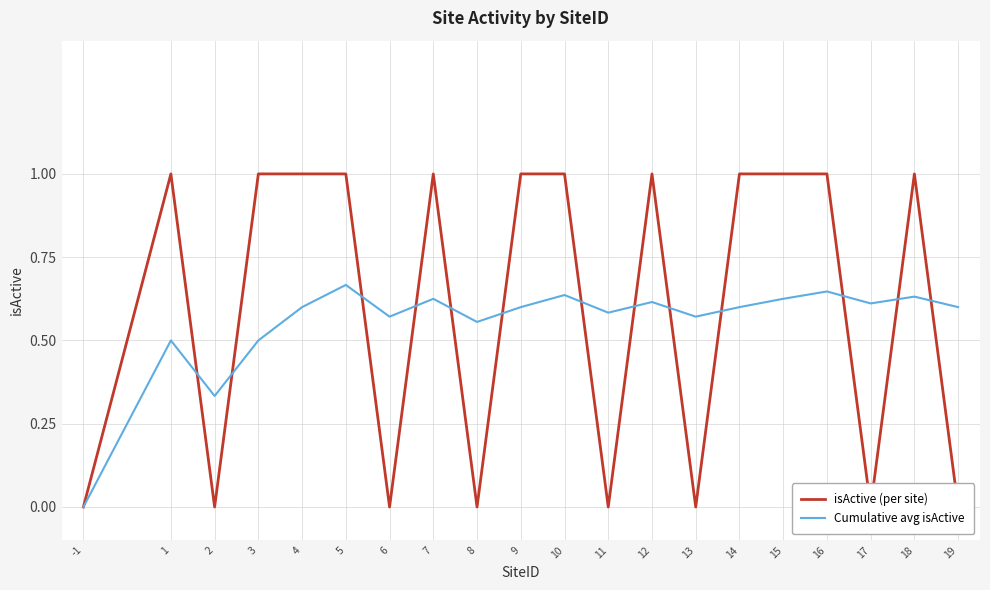

At which category does isActive (per site) reach its first local valley?

2